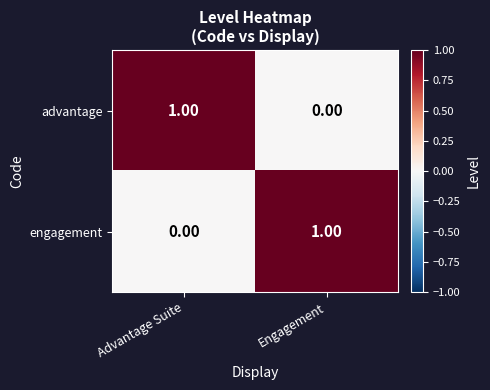

At which label does advantage reach its peak?

Advantage Suite